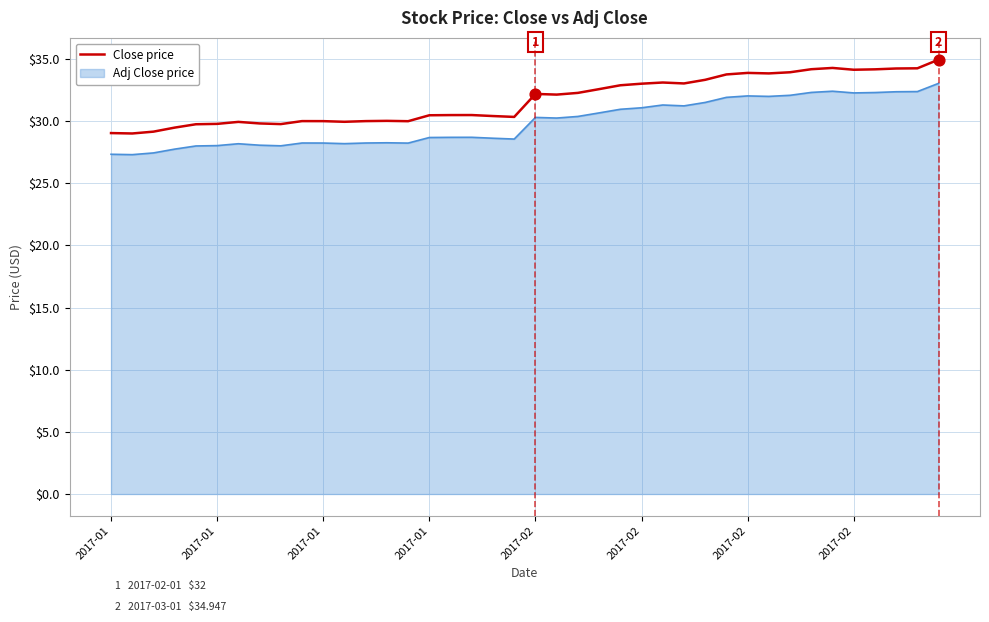

Which series has the largest range (max minus min)?

Close price